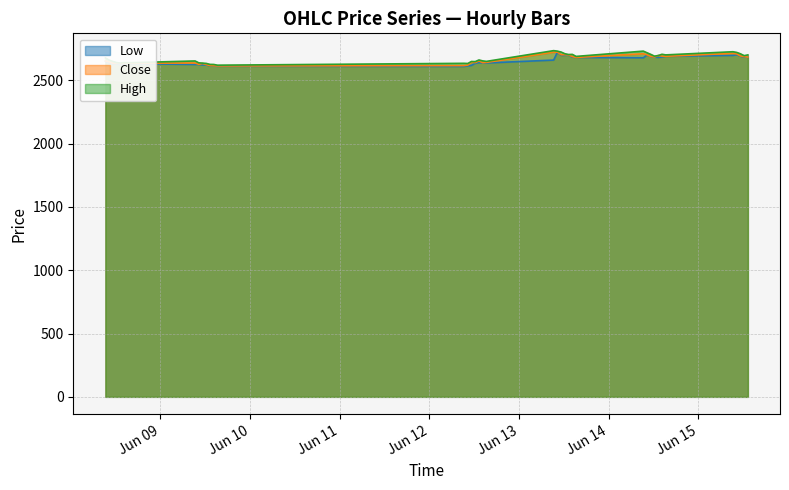

Which series has the largest range (max minus min)?

High